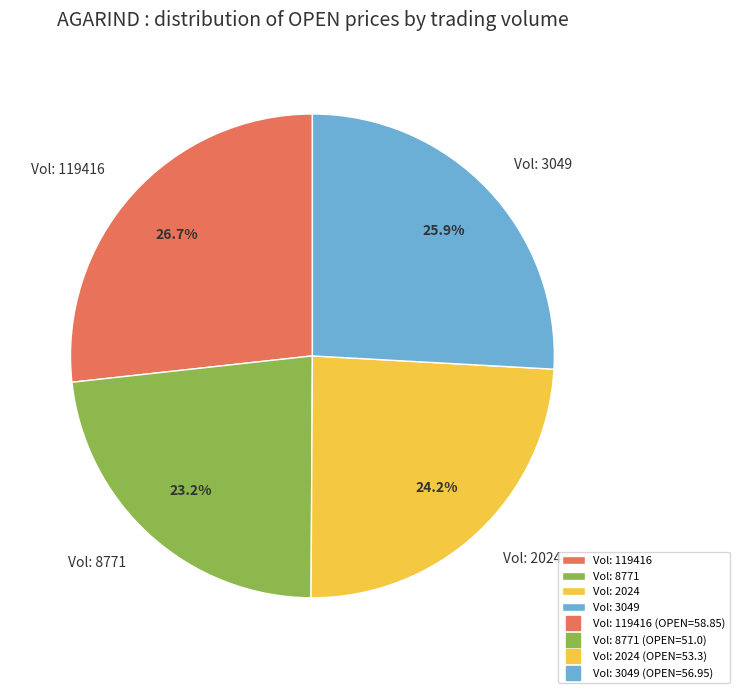

Is Vol: 3049 the majority of the pie?

No